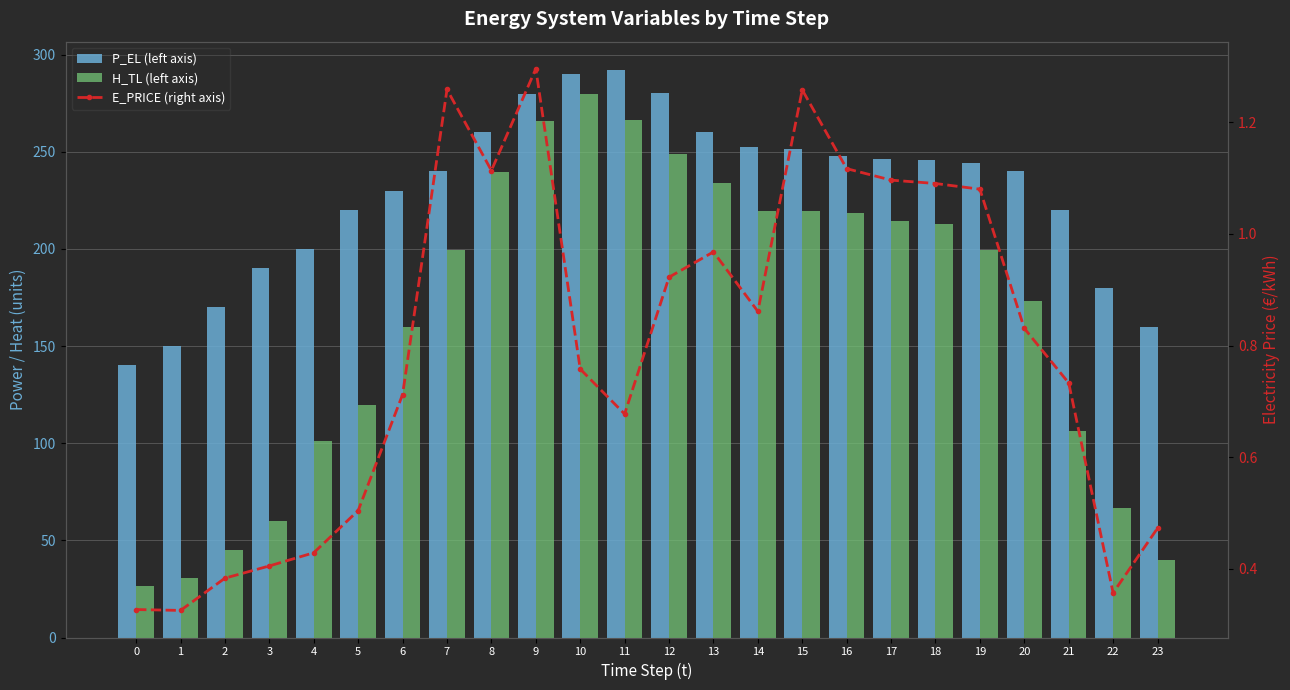

What is the minimum value shown in the chart?

0.3